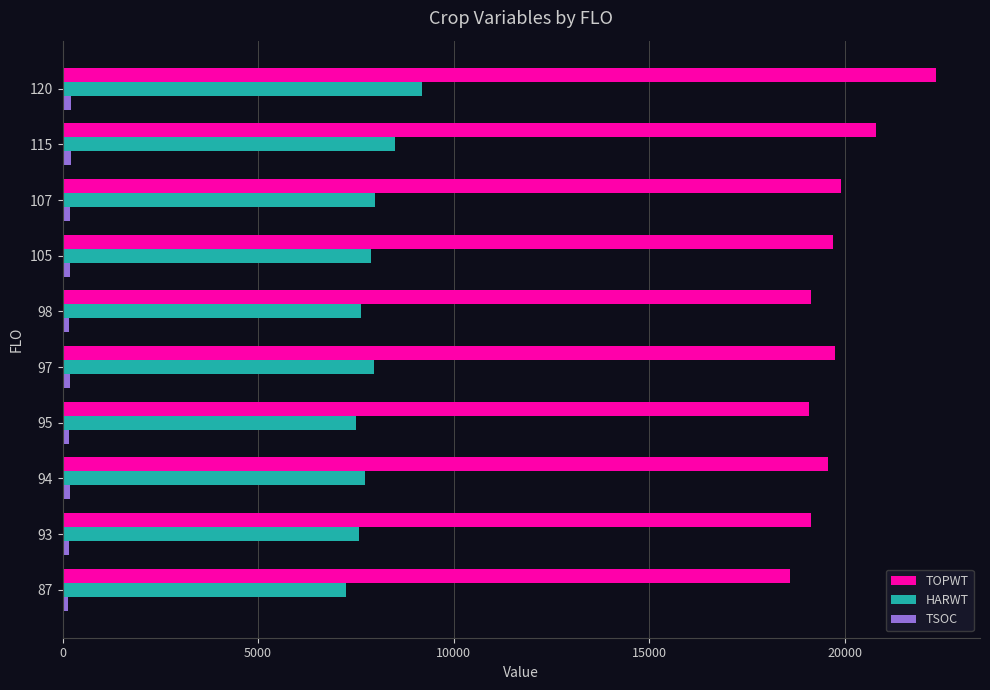

What is the difference between the maximum and minimum values in the TOPWT series?

3738